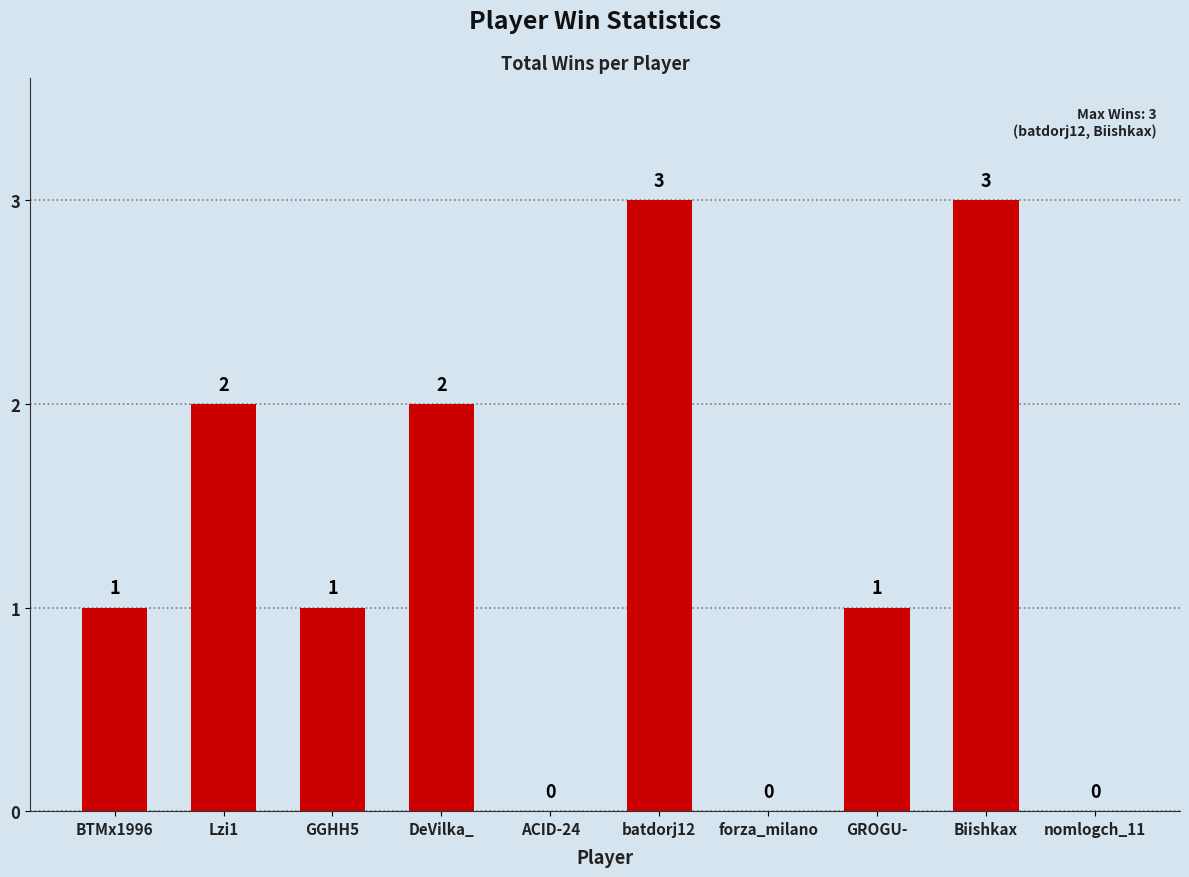

Count the values in the range 0 to 2.

8